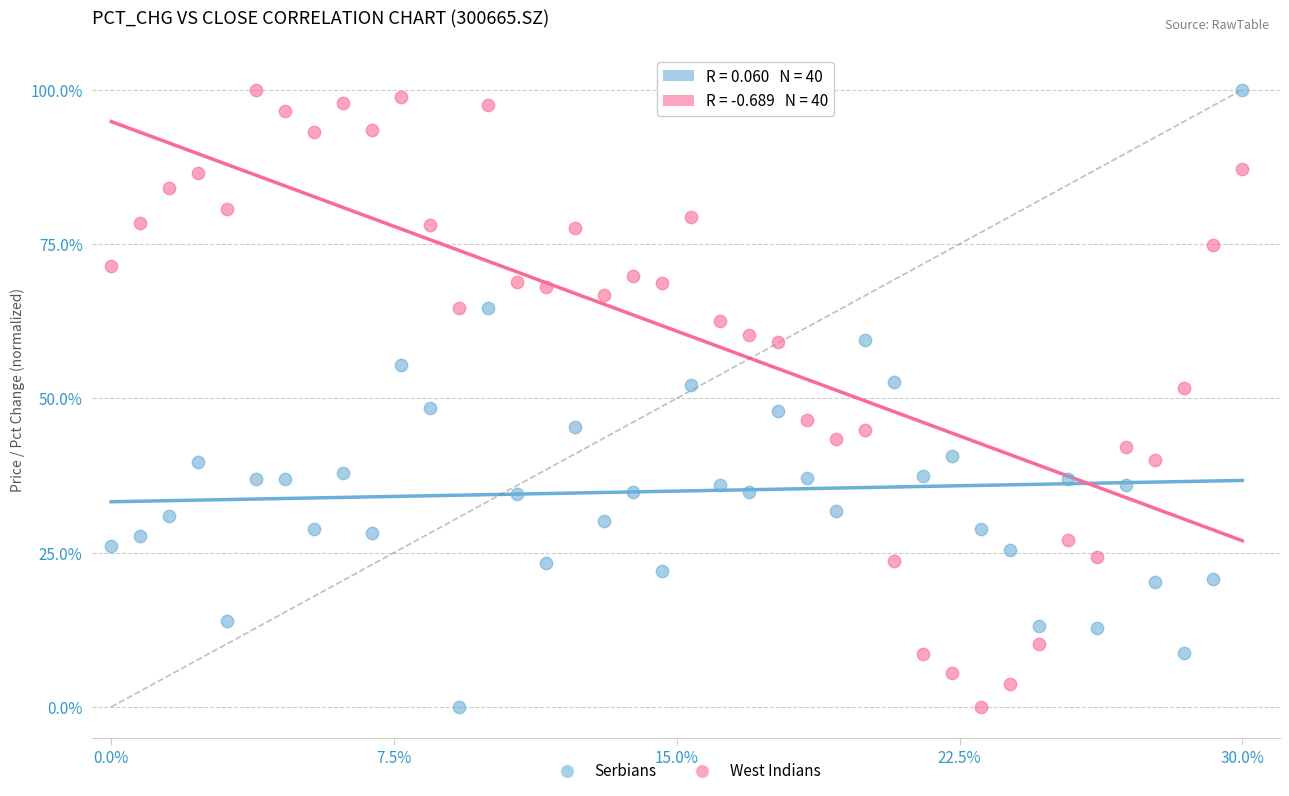

What are all the series names shown in the legend?

Serbians, West Indians